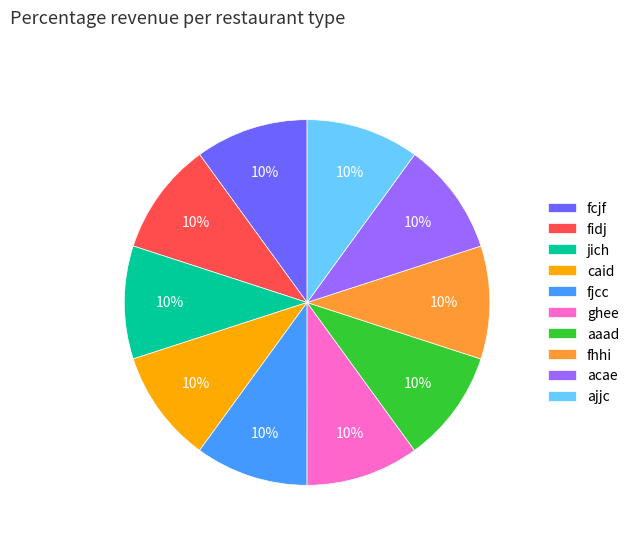

Approximately how many times larger is the value at jich compared to aaad?

1.0